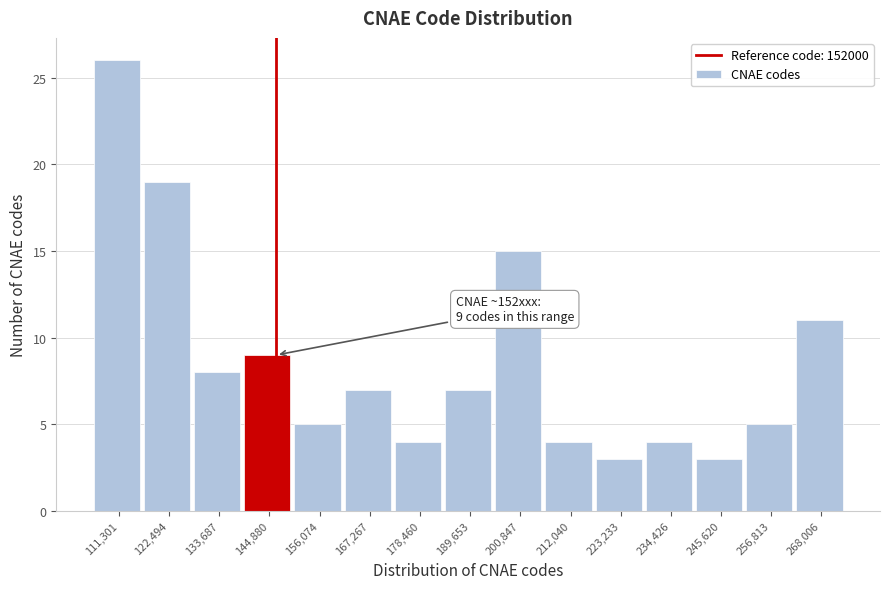

Reading left to right, list all the values displayed in this chart.

26	19	8	9	5	7	4	7	15	4	3	4	3	5	11